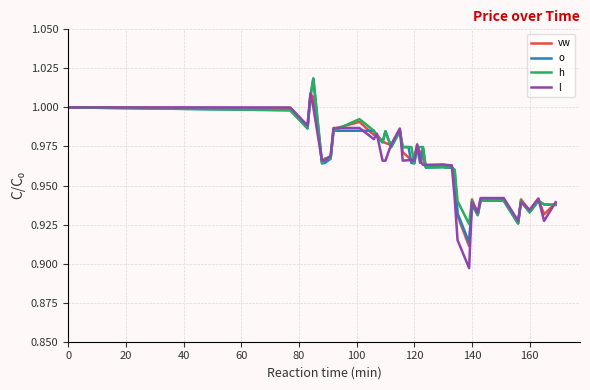

How many times do h and vw cross each other?

16